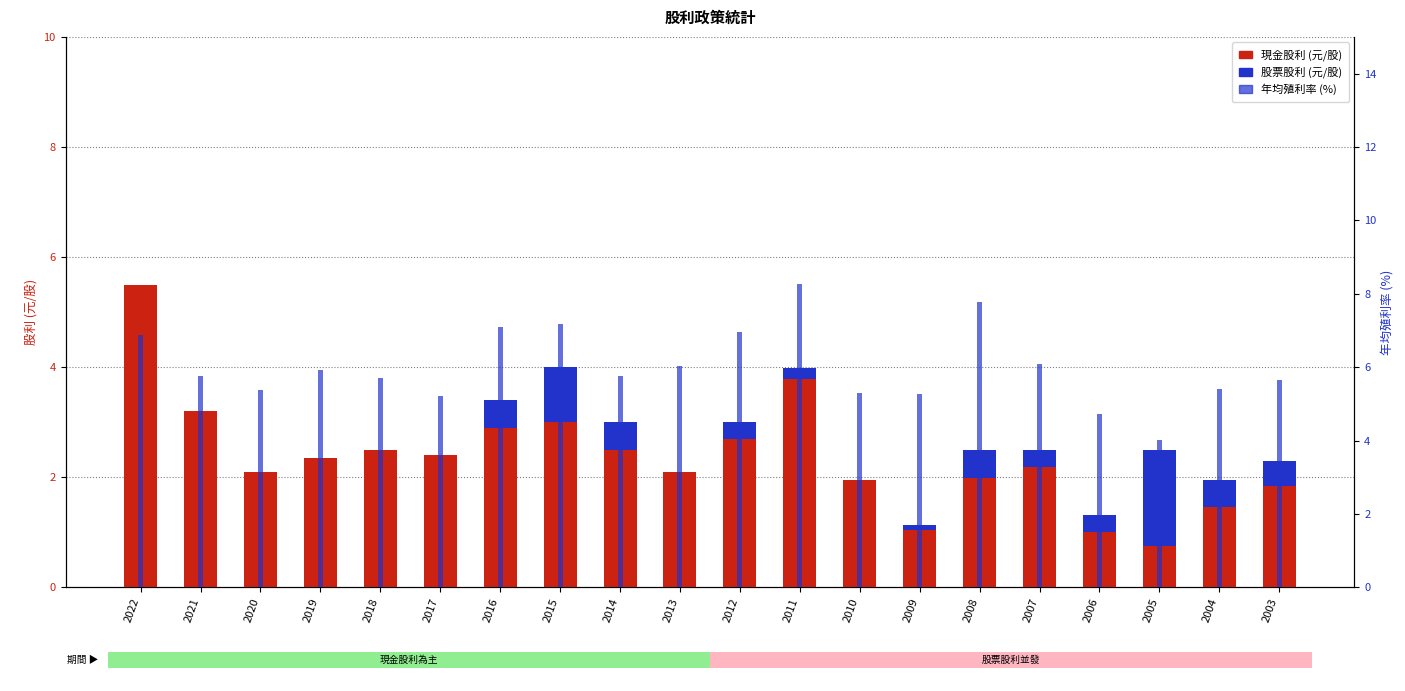

What value does the 年均殖利率(%) series have at 2014?

5.8